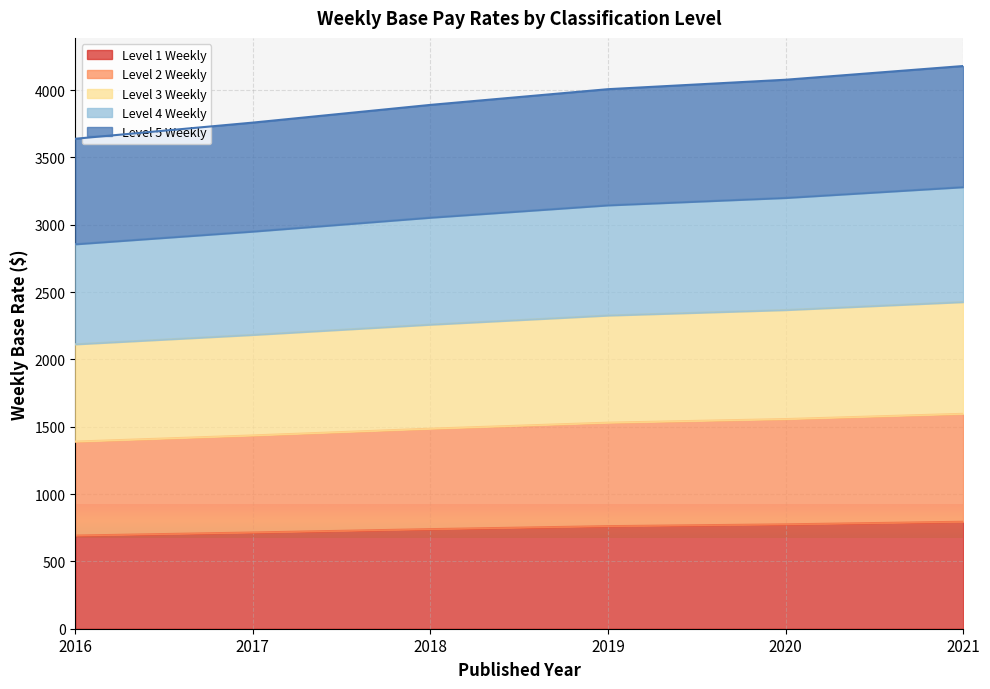

At which category does the chart reach its peak across all series?

2021